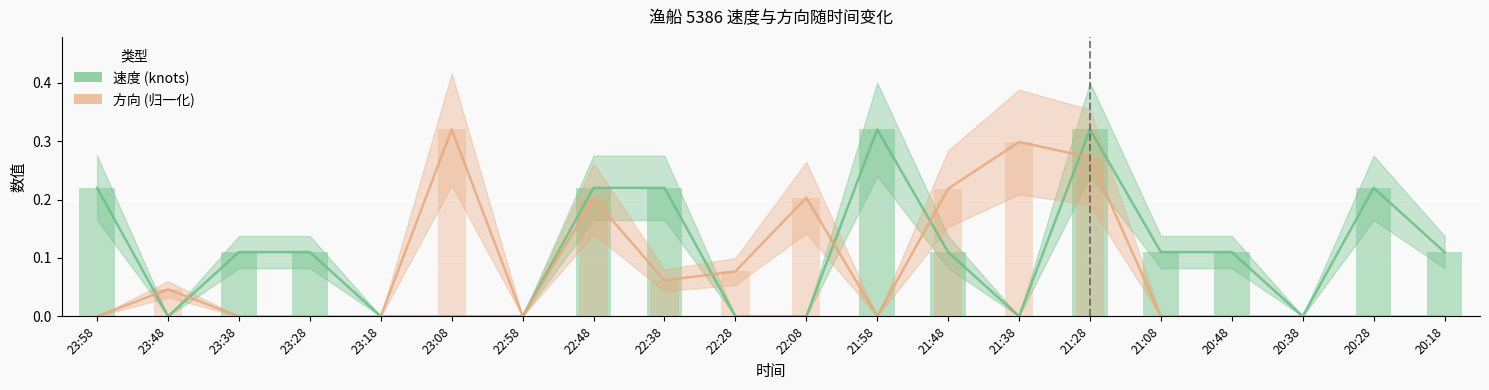

How many bars are there in each group?

2